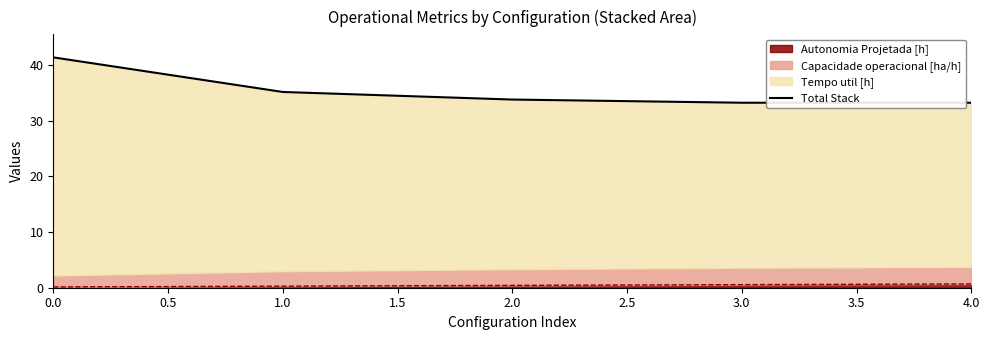

True or false: Autonomia Projetada [h] has a value of 0.6 at 3.0.

True